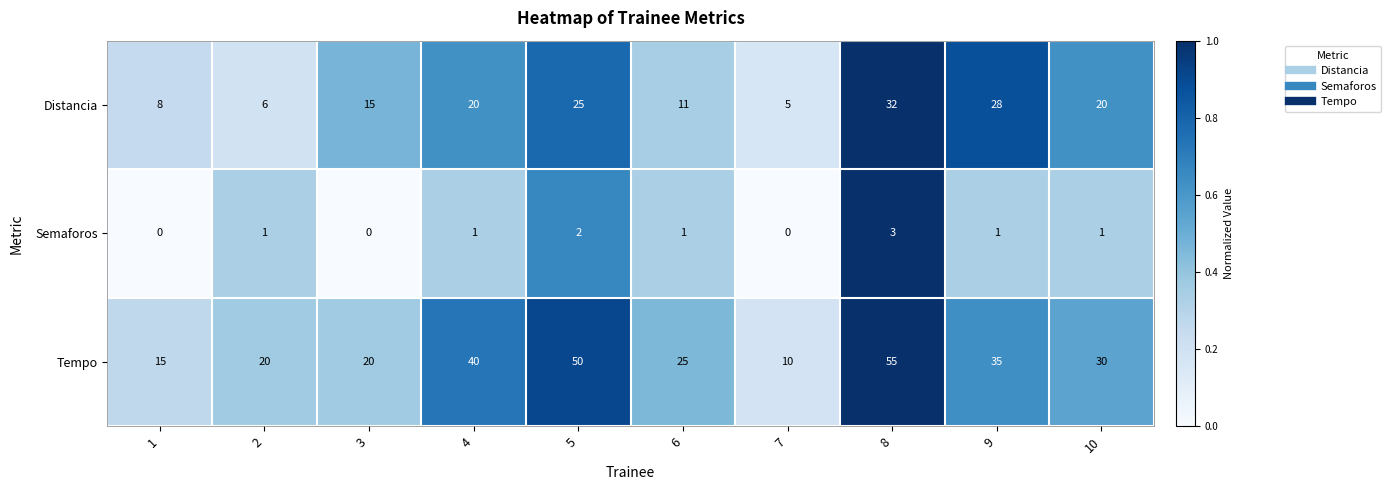

At 4, list the series in order from largest to smallest.

Tempo, Distancia, Semaforos